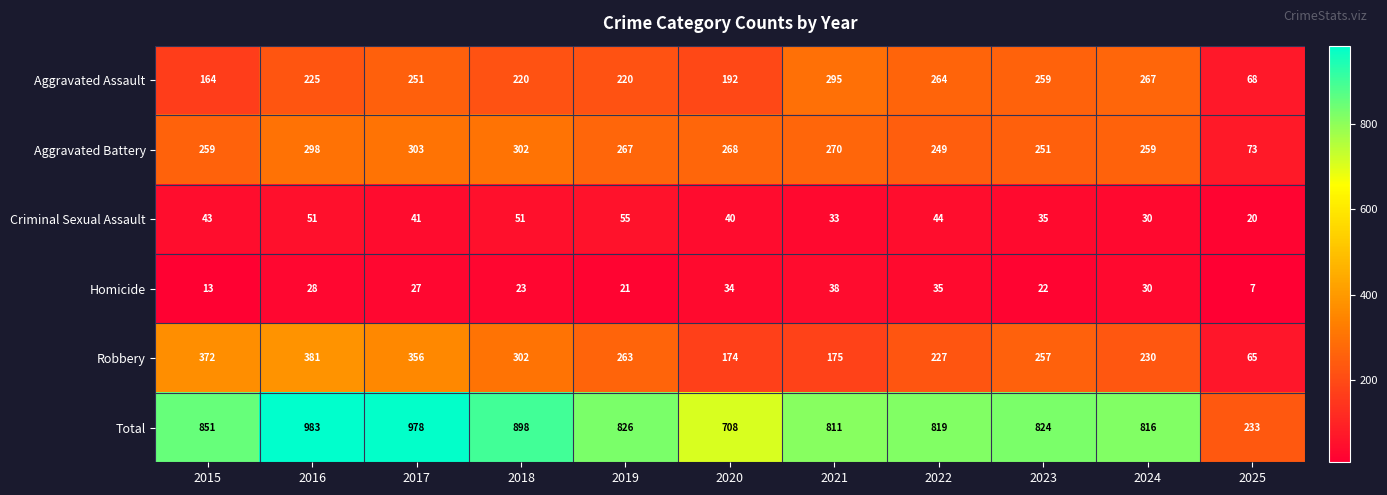

What value does the Homicide series have at 2015, to the nearest 5?

15